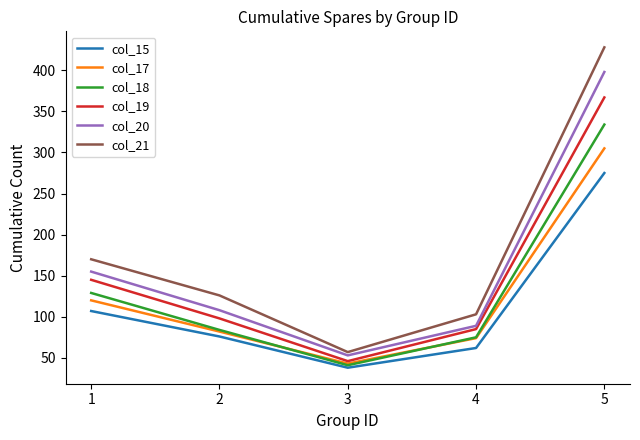

Reading left to right, transcribe all the data shown in this chart.

col_15: 107	76	38	62	275
col_17: 120	82	43	74	305
col_18: 129	84	41	75	334
col_19: 145	98	46	85	367
col_20: 155	108	53	89	398
col_21: 170	126	57	103	428